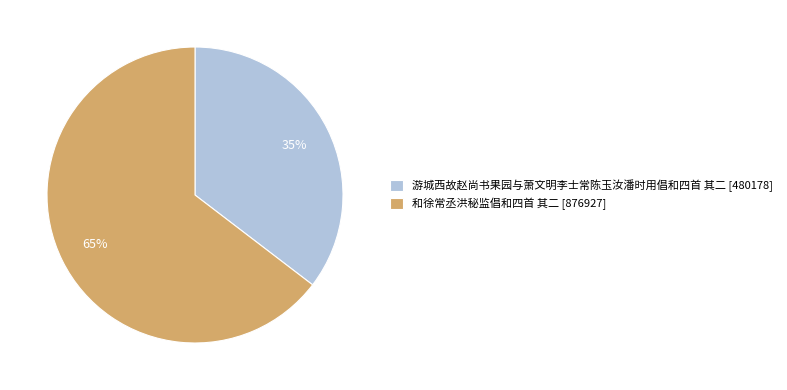

Is the sum of 和徐常丞洪秘监倡和四首 其二 [876927] and 游城西故赵尚书果园与萧文明李士常陈玉汝潘时用倡和四首 其二 [480178] greater than half?

Yes